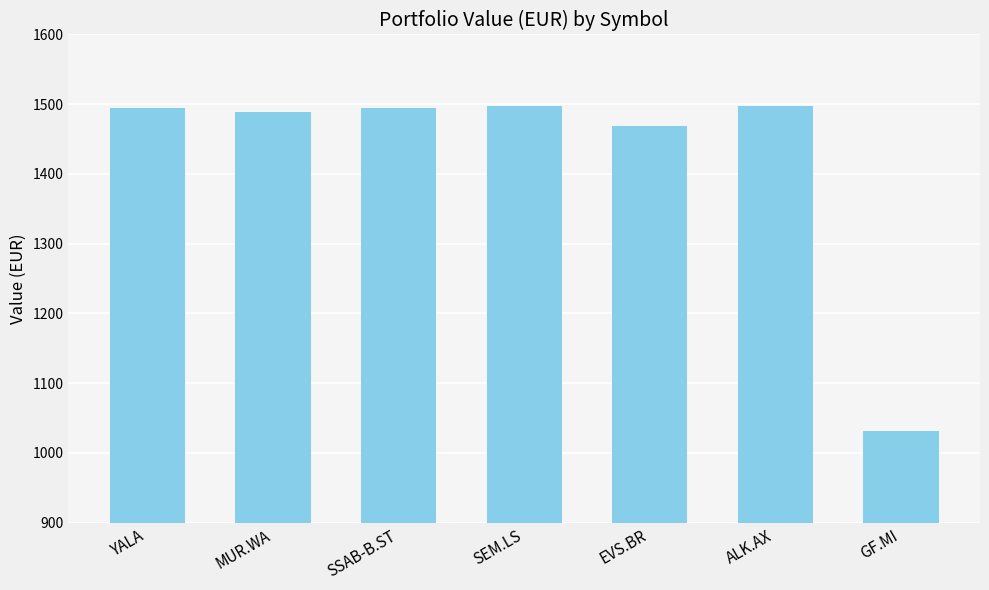

What is the ratio of the value at SSAB-B.ST to the value at ALK.AX?

1.0